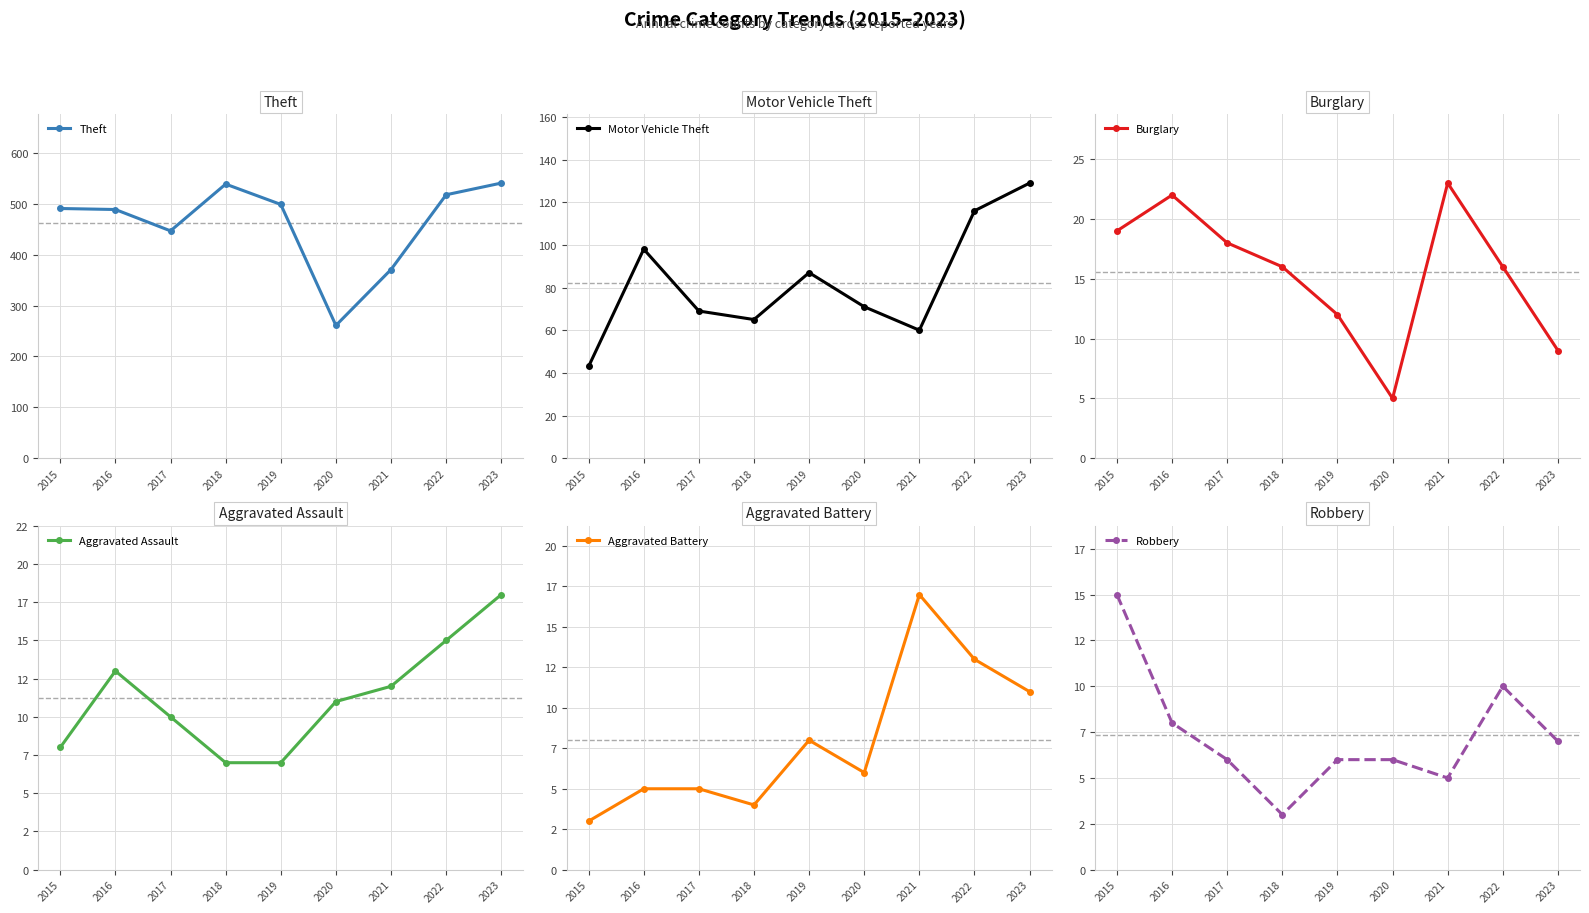

Reading left to right, list all the values displayed in this chart.

Theft: 2015=491	2016=489	2017=447	2018=539	2019=499	2020=261	2021=371	2022=518	2023=541
Motor Vehicle Theft: 2015=43	2016=98	2017=69	2018=65	2019=87	2020=71	2021=60	2022=116	2023=129
Burglary: 2015=19	2016=22	2017=18	2018=16	2019=12	2020=5	2021=23	2022=16	2023=9
Aggravated Assault: 2015=8	2016=13	2017=10	2018=7	2019=7	2020=11	2021=12	2022=15	2023=18
Aggravated Battery: 2015=3	2016=5	2017=5	2018=4	2019=8	2020=6	2021=17	2022=13	2023=11
Robbery: 2015=15	2016=8	2017=6	2018=3	2019=6	2020=6	2021=5	2022=10	2023=7